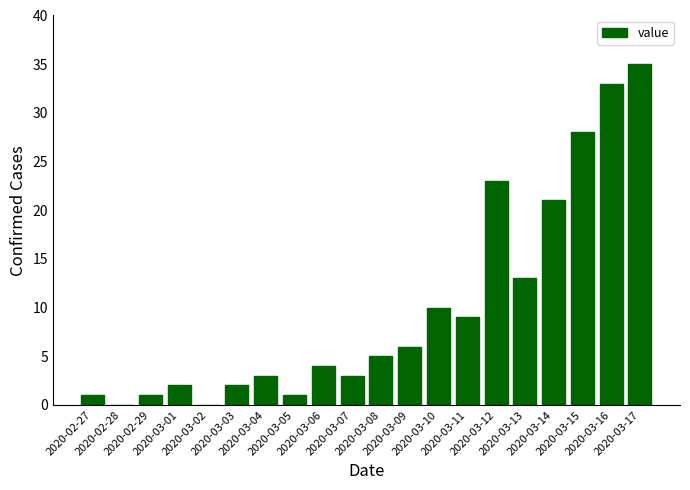

The value at 2020-03-14 is 21. True or false?

True